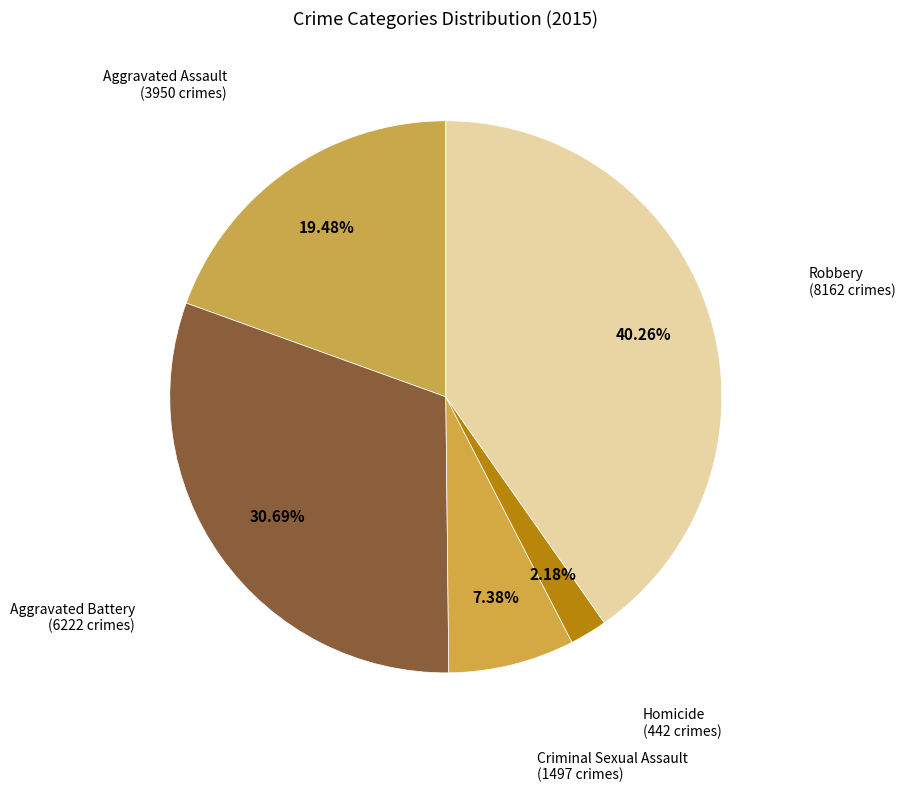

What is the largest slice in the pie chart?

Robbery